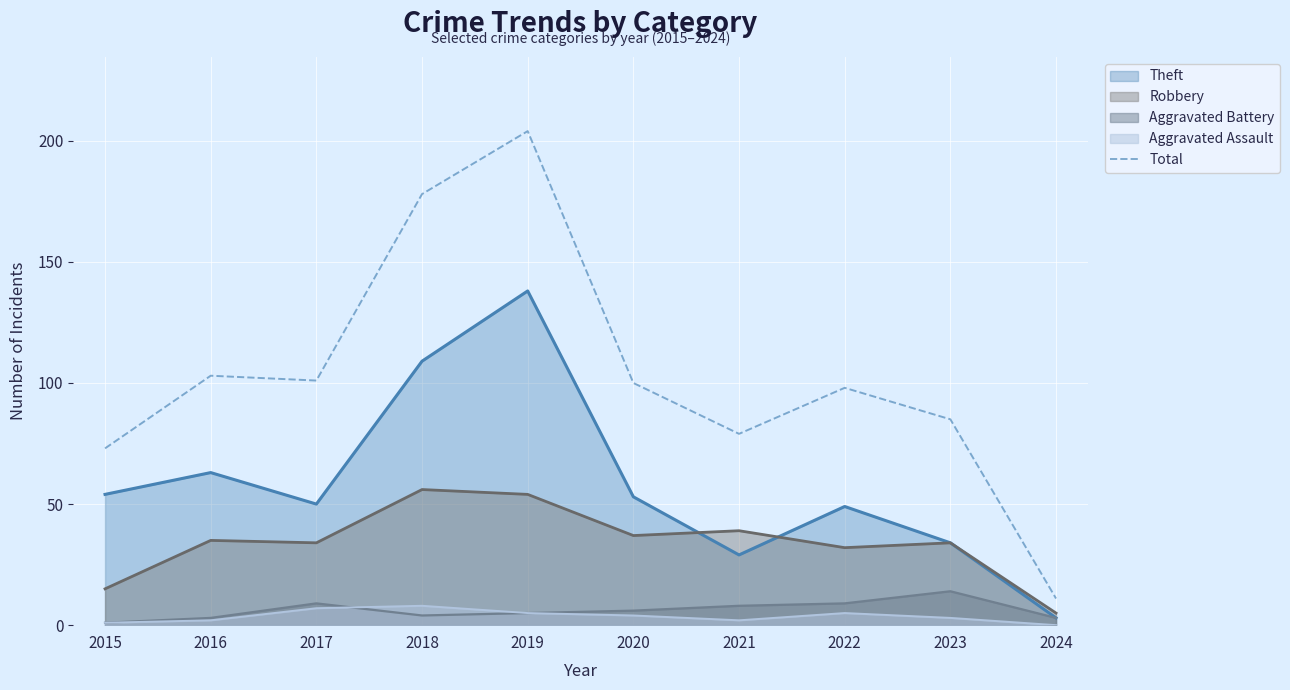

What is the sum of the values at 2020 and 2018?

278